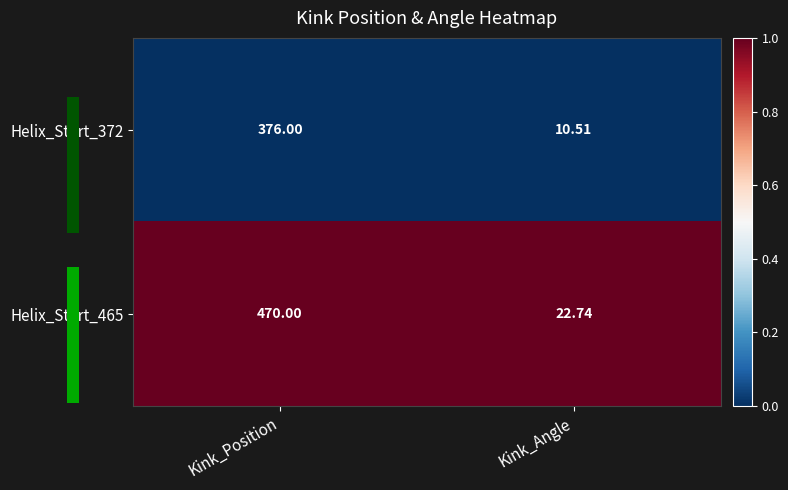

Is the value of Helix_Start_372 at Kink_Angle greater than the value of Helix_Start_465 at Kink_Angle?

No